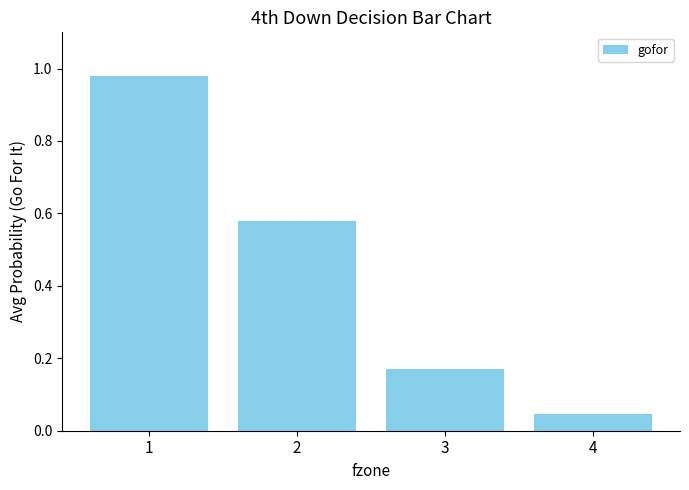

How many bars are there in total?

4